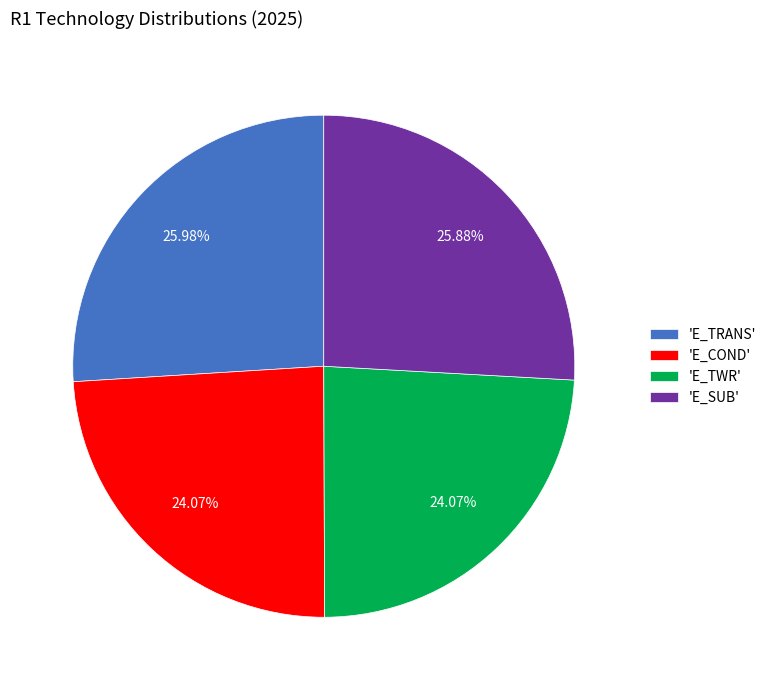

How many slices are in this pie chart?

4